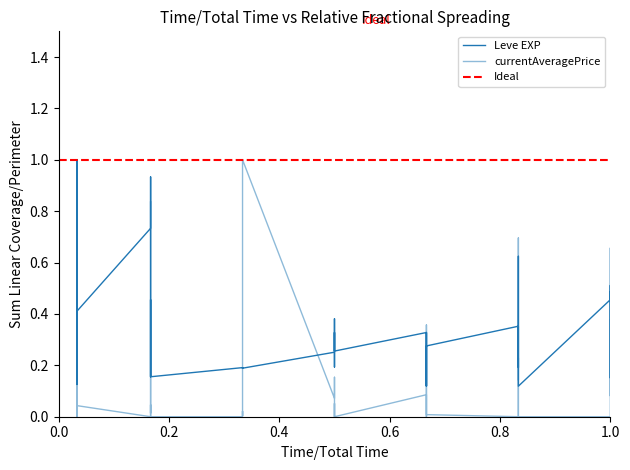

Which has a higher value, 15 or 5?

5